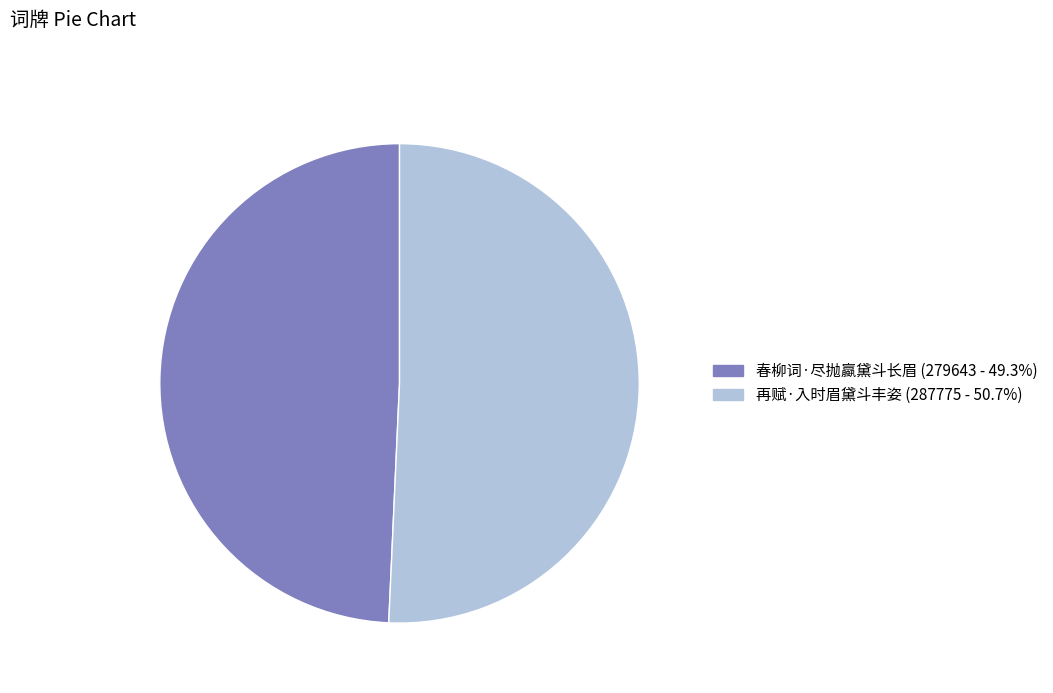

The 再赋·入时眉黛斗丰姿 slice represents 51% of the pie. True or false?

True